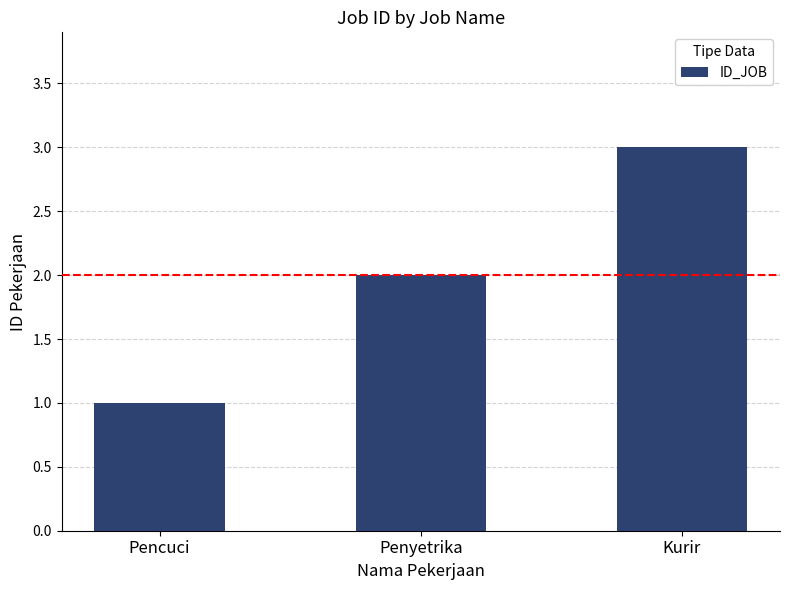

The chart shows a value of 1 at Pencuci. True or false?

True